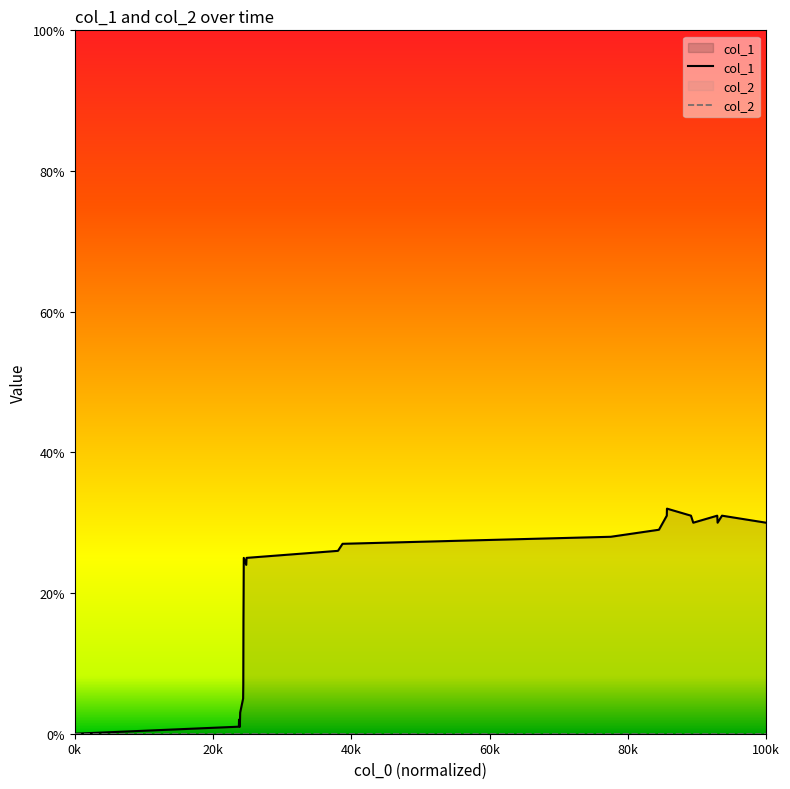

True or false: col_2 and col_1 intersect in this chart.

False